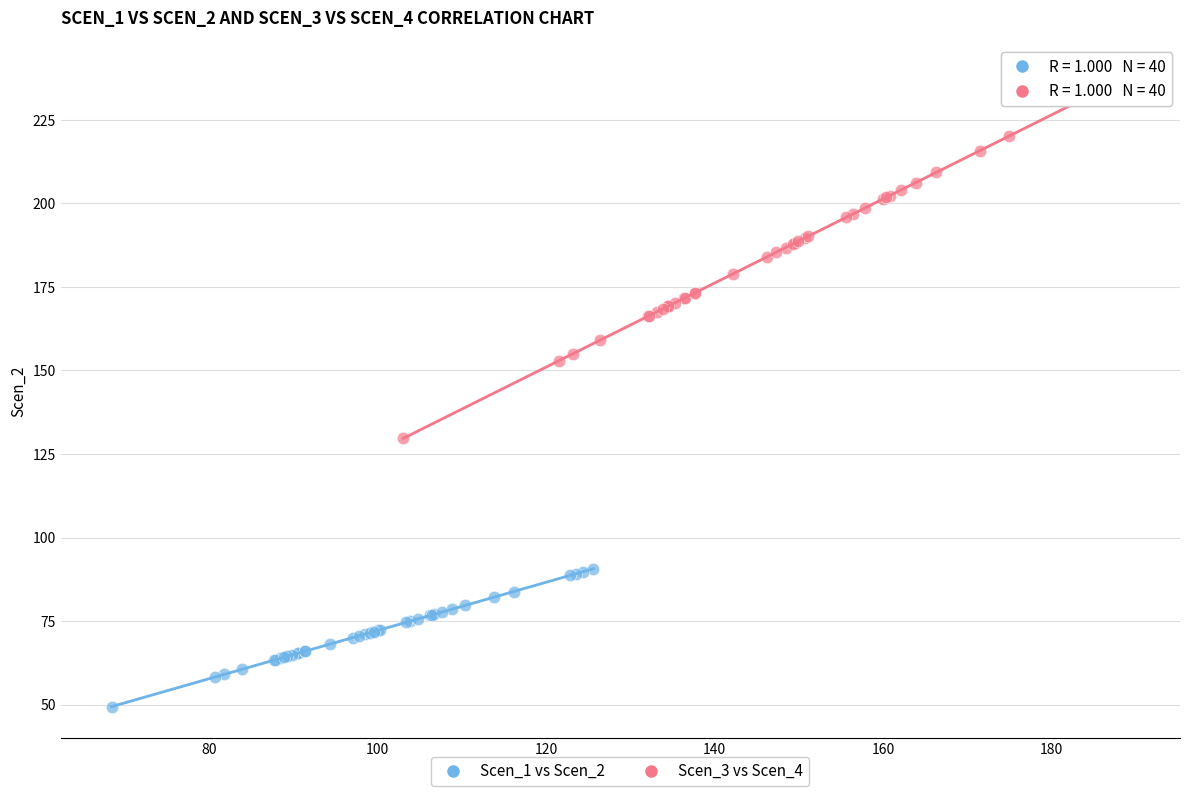

Which series reaches the maximum Y coordinate?

Scen_3 vs Scen_4